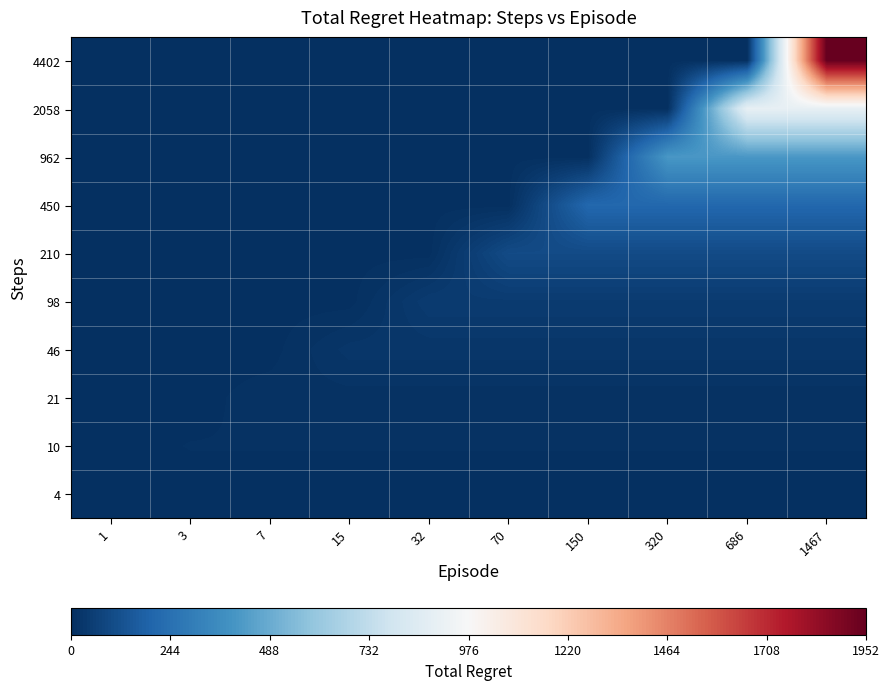

Reading left to right, what are all the values shown in this chart?

4: 1=4	3=4	7=4	15=4	32=4	70=4	150=4	320=4	686=4	1467=4
10: 1=4	3=8	7=8	15=8	32=8	70=8	150=8	320=8	686=8	1467=8
21: 1=4	3=4	7=12	15=12	32=12	70=12	150=12	320=12	686=12	1467=12
46: 1=4	3=4	7=4	15=26	32=26	70=26	150=26	320=26	686=26	1467=26
98: 1=4	3=4	7=4	15=4	32=44	70=44	150=44	320=44	686=44	1467=44
210: 1=4	3=4	7=4	15=4	32=4	70=100	150=100	320=100	686=100	1467=100
450: 1=4	3=4	7=4	15=4	32=4	70=4	150=208	320=208	686=208	1467=208
962: 1=4	3=4	7=4	15=4	32=4	70=4	150=4	320=410	686=410	1467=410
2058: 1=4	3=4	7=4	15=4	32=4	70=4	150=4	320=4	686=898	1467=898
4402: 1=4	3=4	7=4	15=4	32=4	70=4	150=4	320=4	686=4	1467=1952